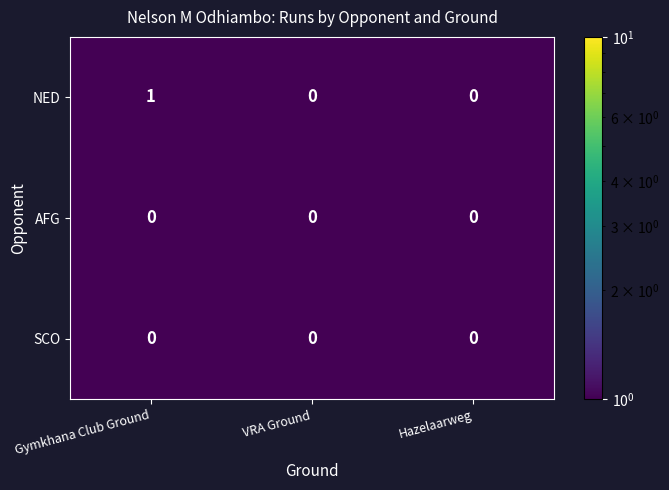

At which category is the sum across all series the highest?

Gymkhana Club Ground